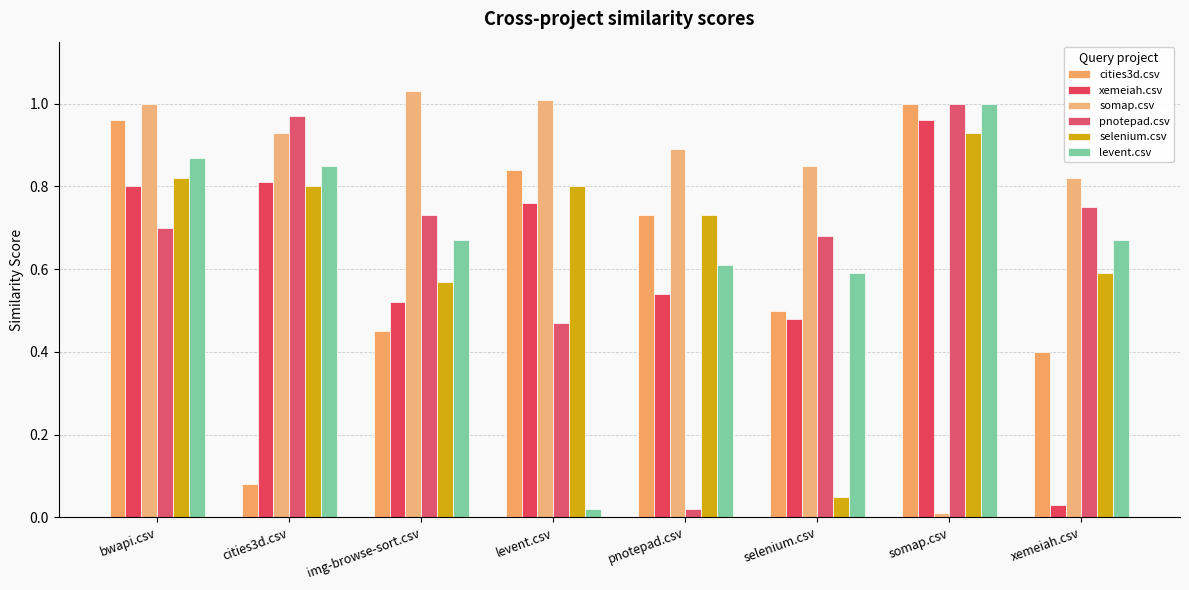

How many categories are shown in the chart?

8